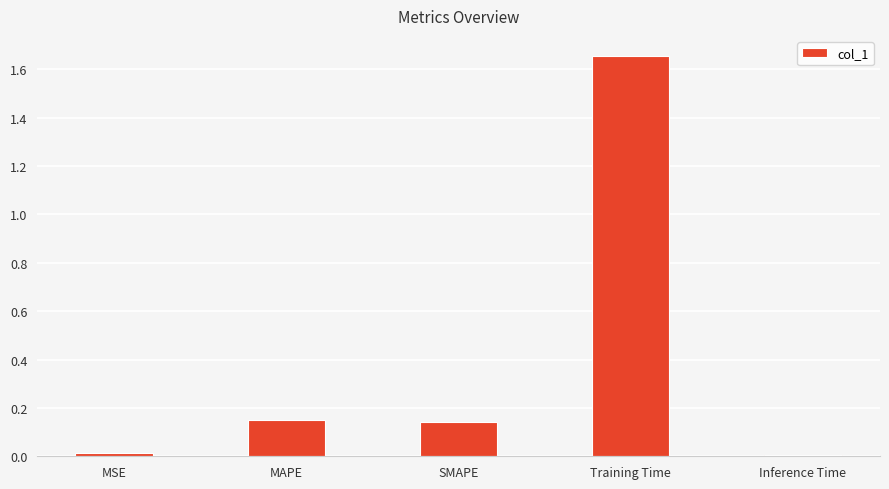

What position from the left is MAPE?

2